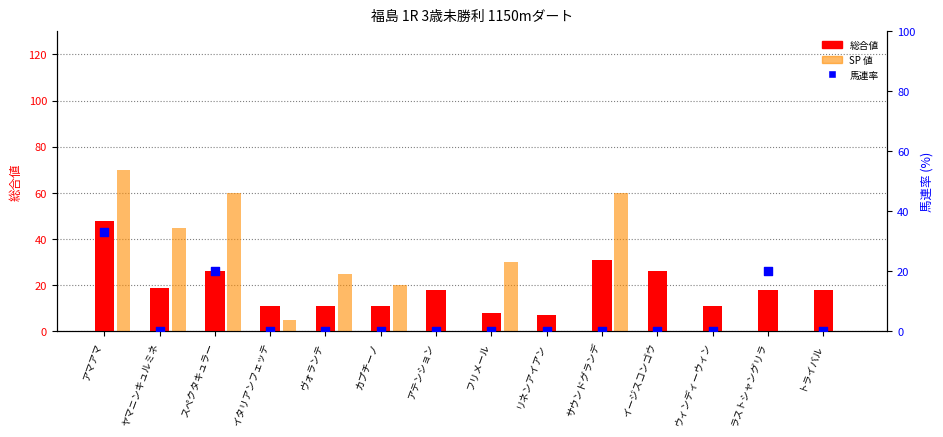

Which series reaches the maximum Y coordinate?

SP 値